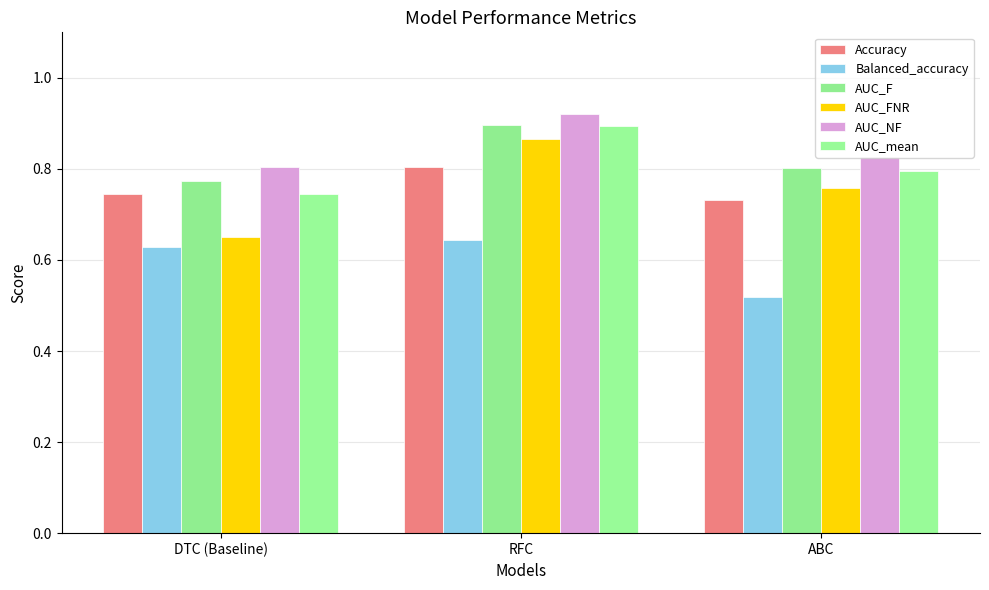

What are all the series names shown in the legend?

Accuracy, Balanced_accuracy, AUC_F, AUC_FNR, AUC_NF, AUC_mean